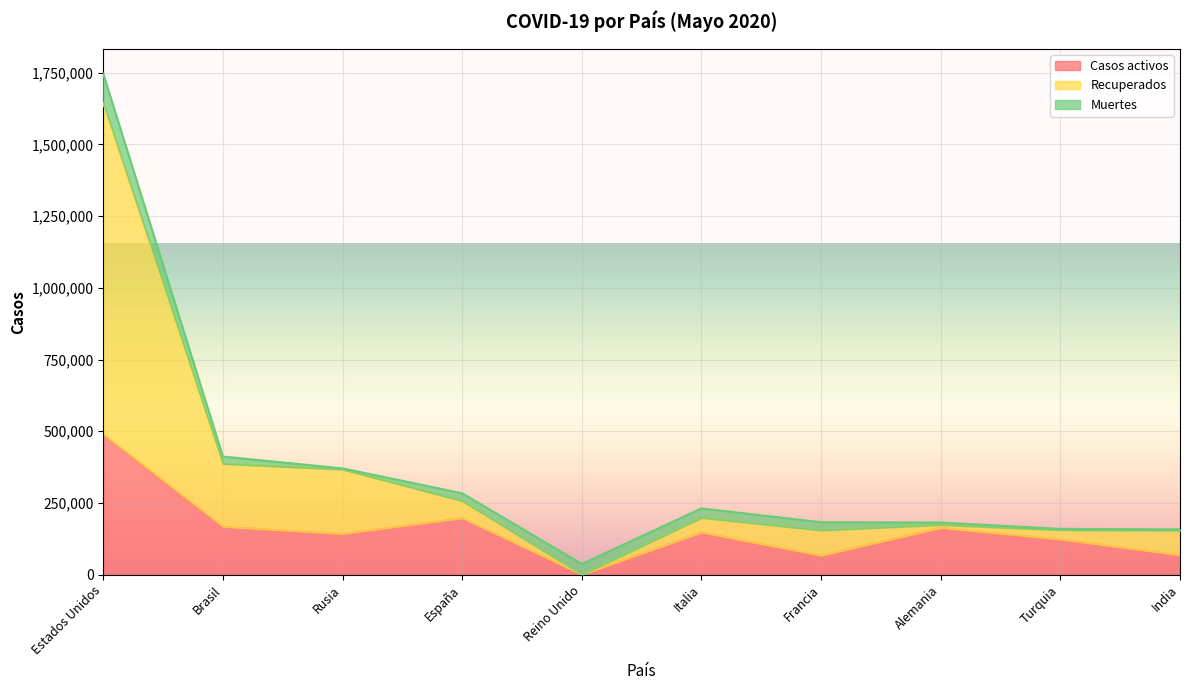

Which category has the lowest value in the Casos activos series?

Reino Unido